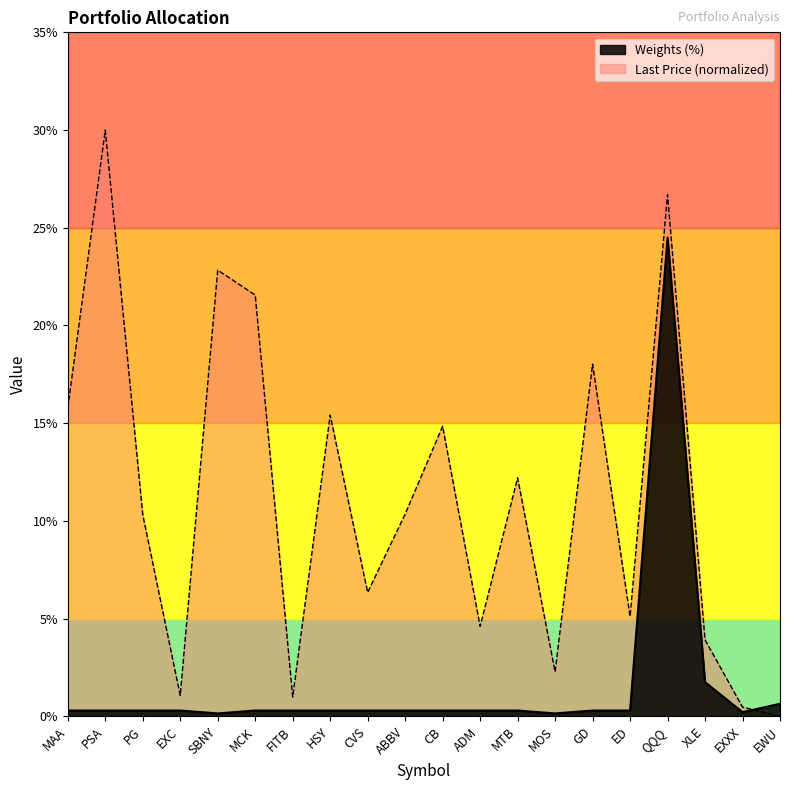

What is the sum of all Last_Price values?

222.8